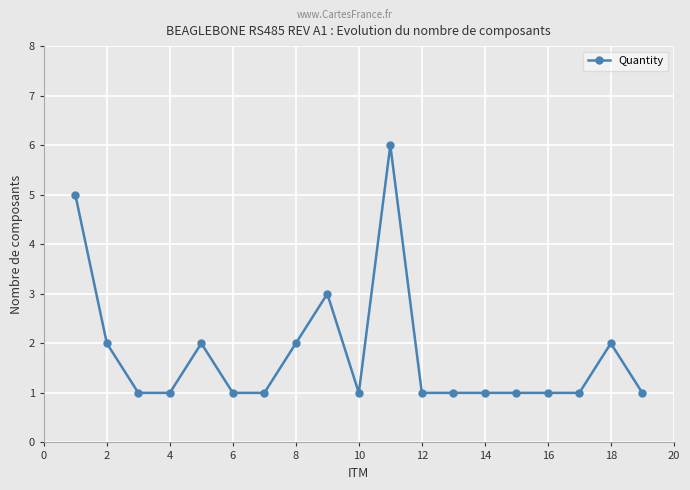

Reading left to right, transcribe all the data shown in this chart.

5	2	1	1	2	1	1	2	3	1	6	1	1	1	1	1	1	2	1